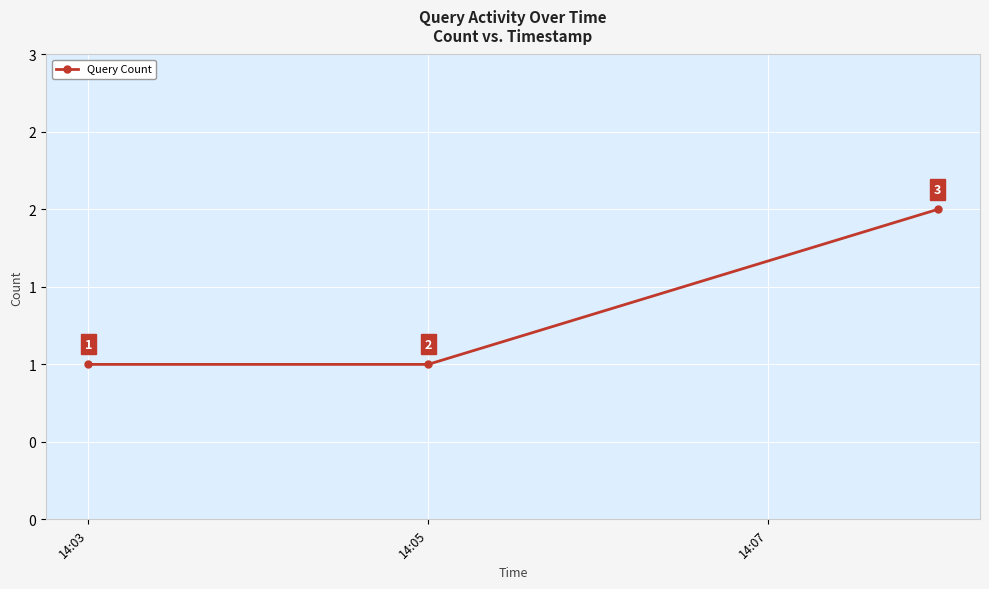

Is this an area chart (filled region under the line)?

No